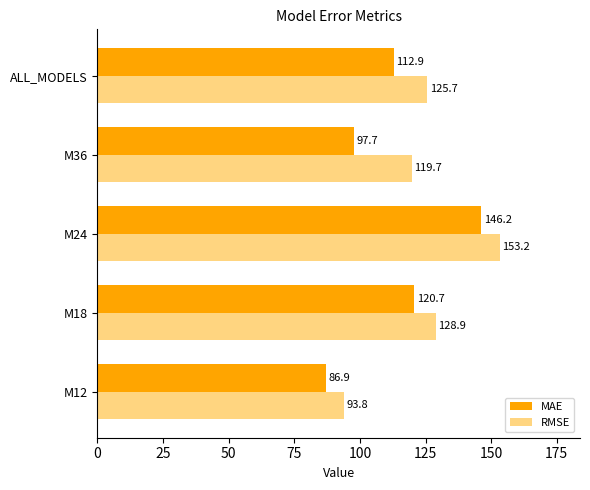

At which category is the sum across all series the highest?

M24